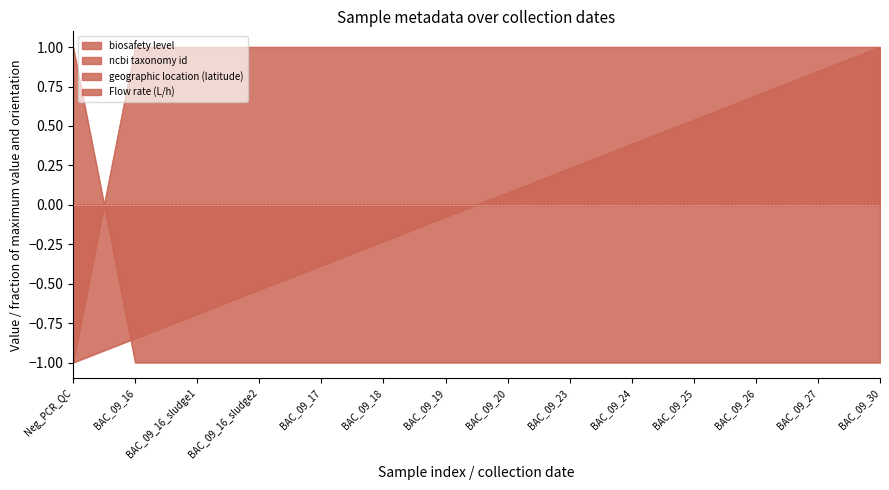

Which series changed the most between Neg_PCR_QC and BAC_09_16_sludge1?

ncbi taxonomy id